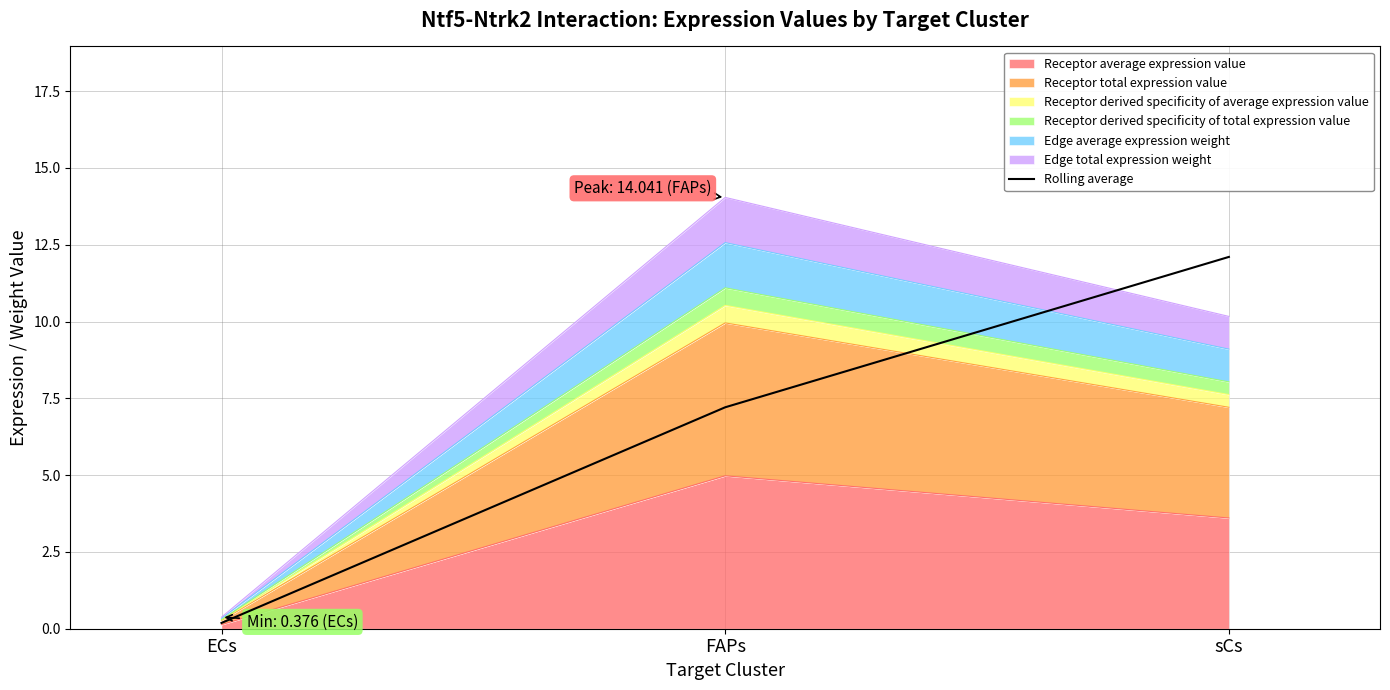

What is the label of the 2nd point from the left?

FAPs